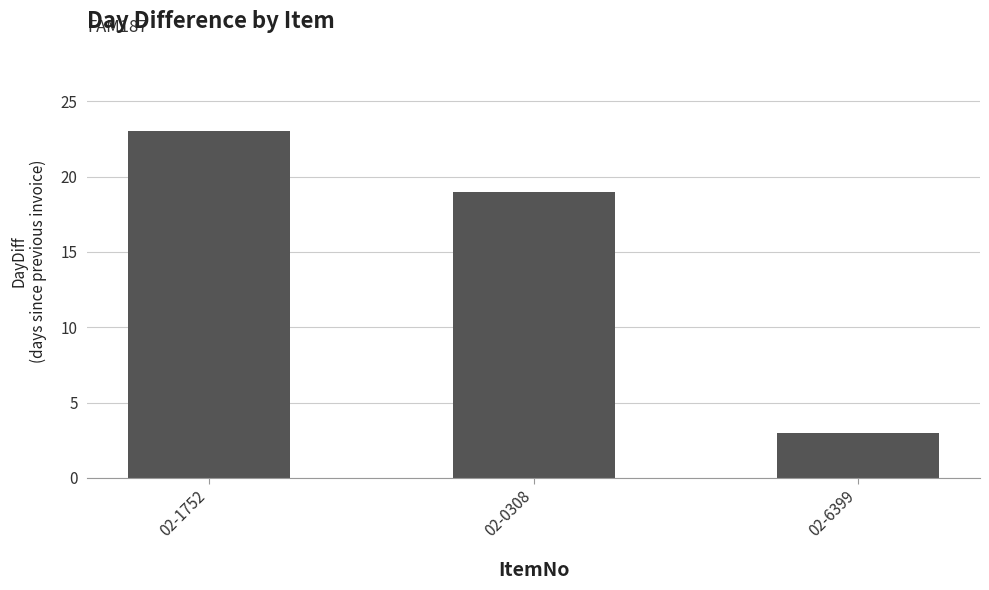

Is it true that the value at 02-6399 is 3?

True